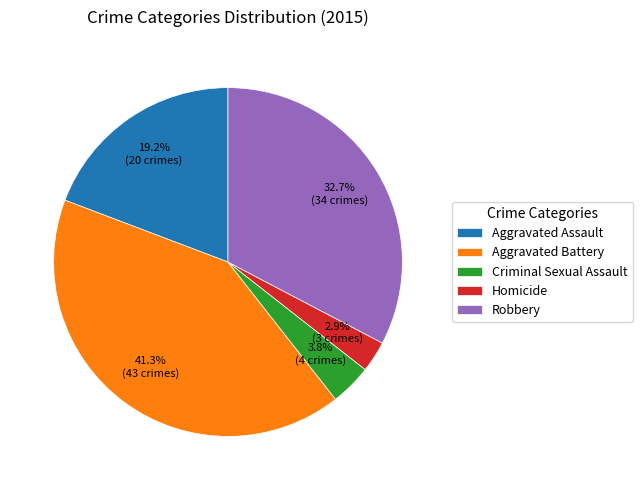

To the nearest percent, what is the difference between the Robbery and Criminal Sexual Assault slice percentages?

29%